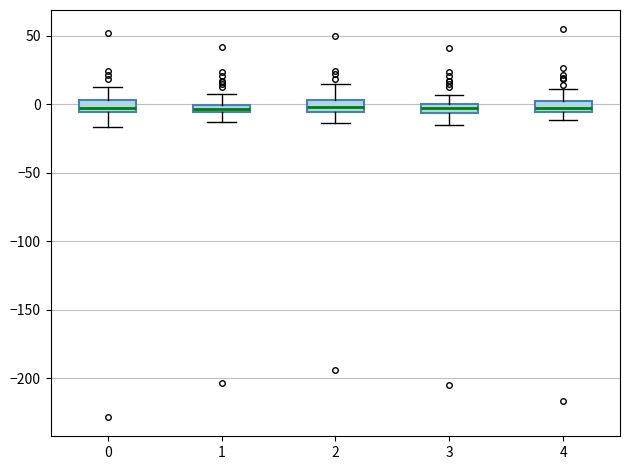

Where does the upper whisker of the box at x = 3 end on the y-axis? The values are not printed on the chart, so give them approximately, as read against the axis.

5